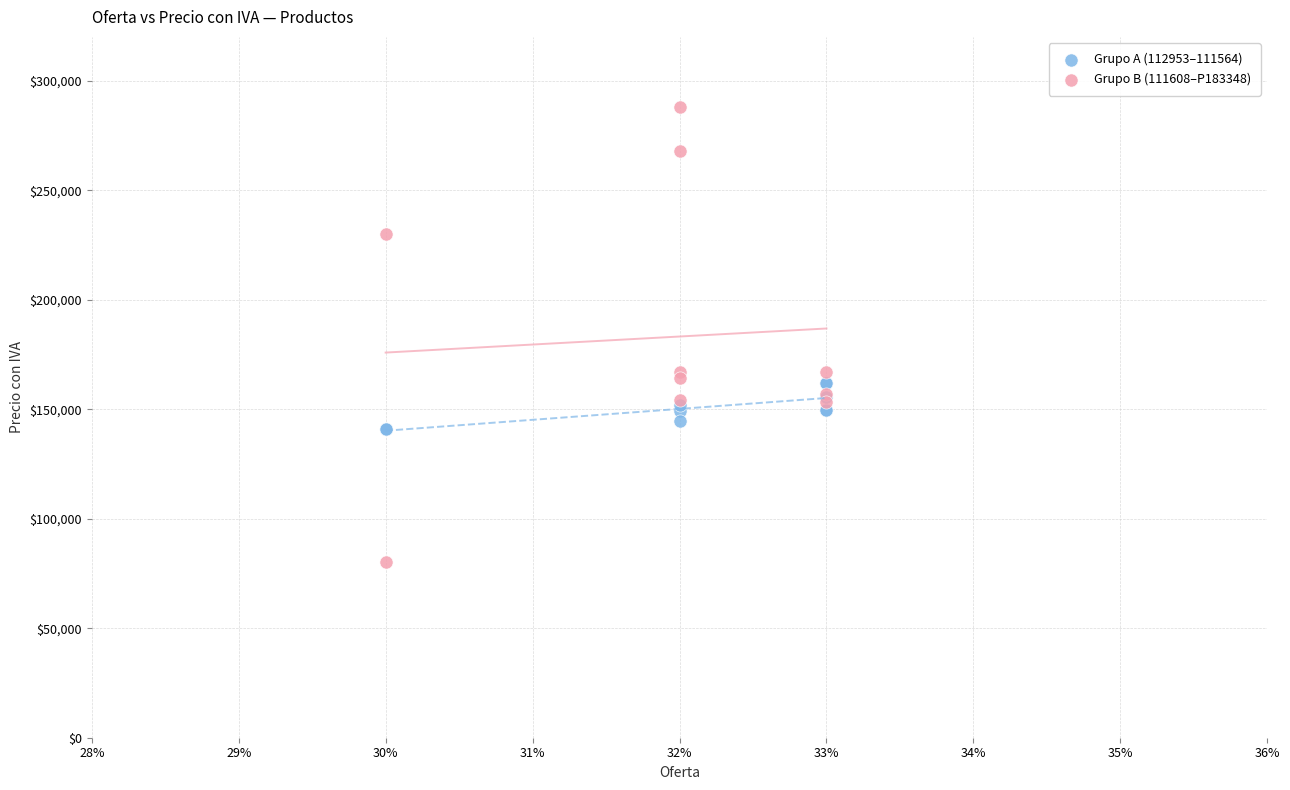

Which series reaches the maximum Y coordinate?

Grupo B (111608–P183348)